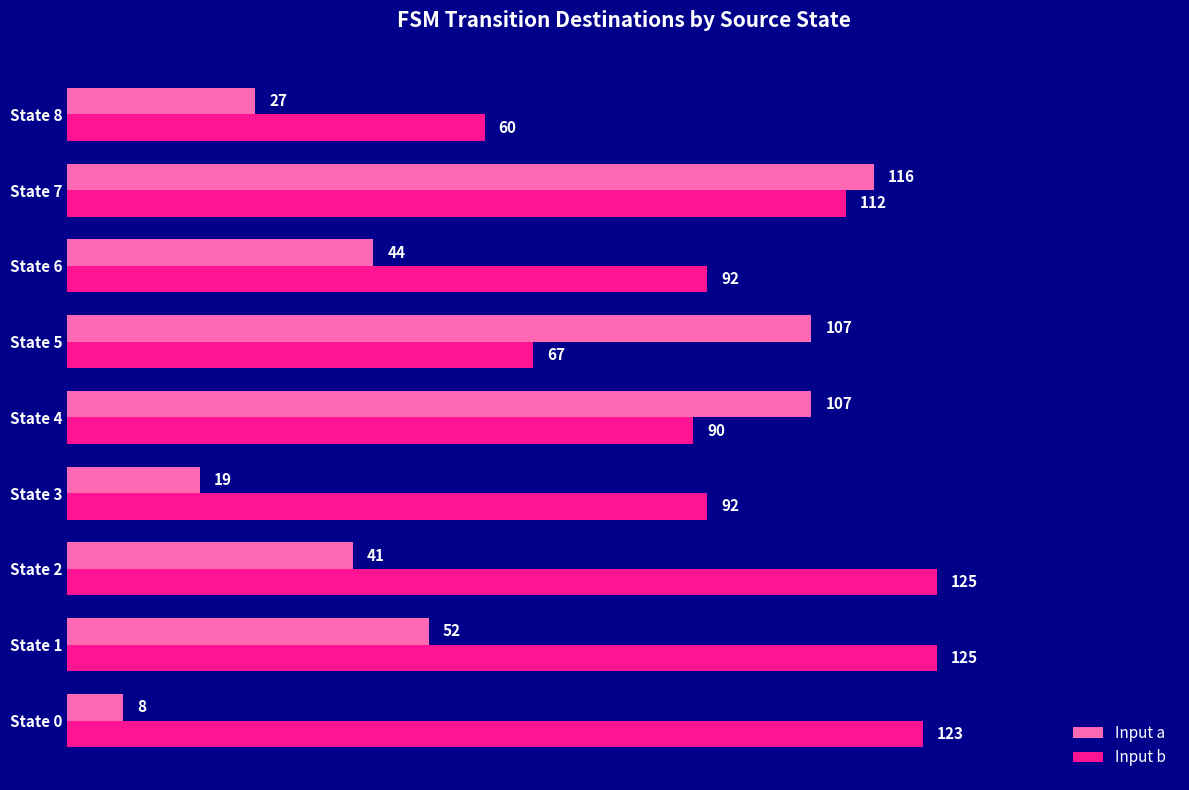

List the series in order of their overall mean, highest first.

Input b, Input a